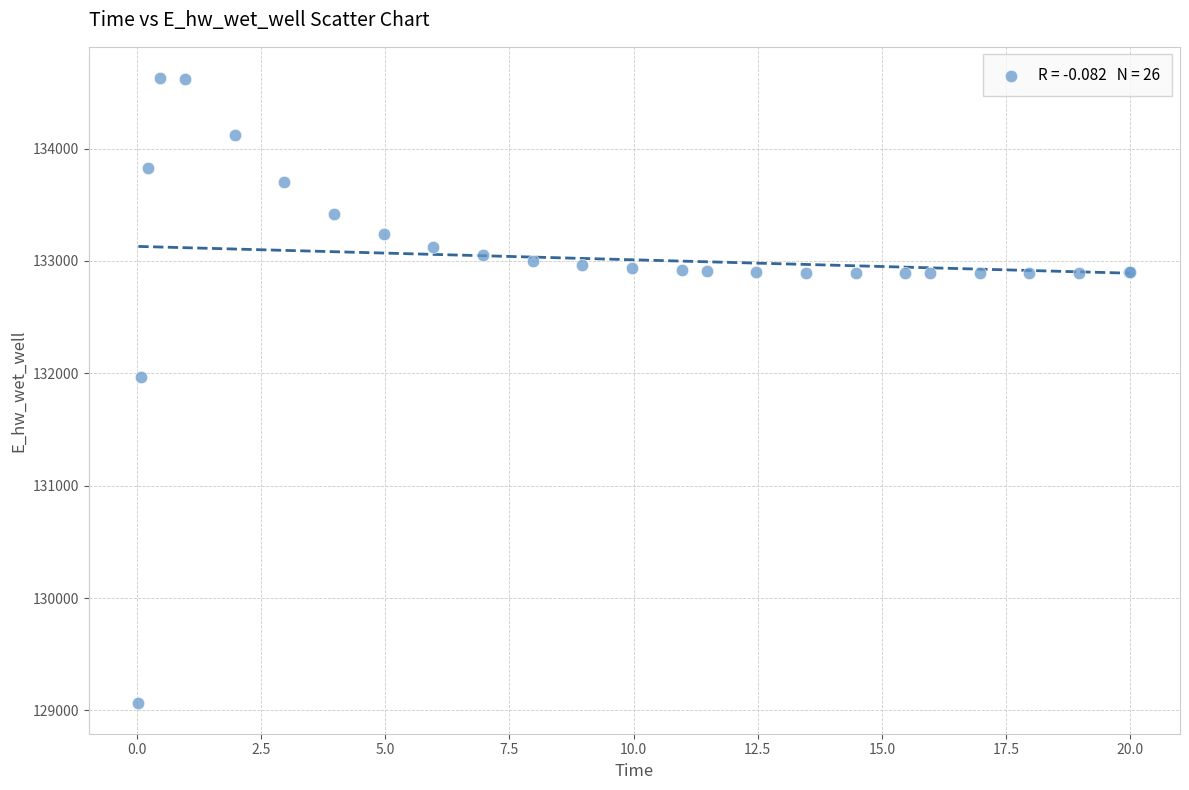

What Y value in the scatter plot is closest to 131849?

131969.9